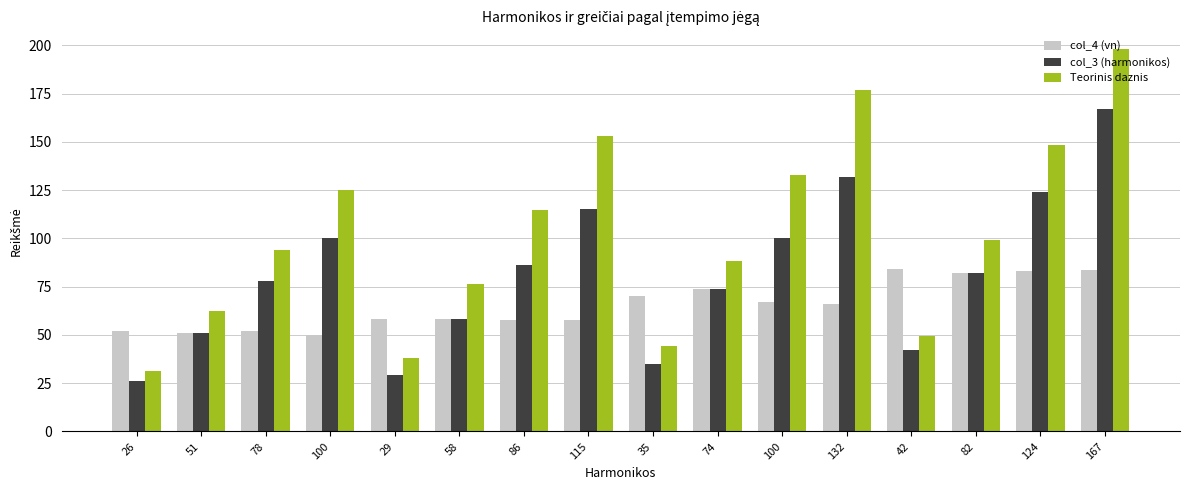

What is the difference between the highest and lowest values at 35?

35.0